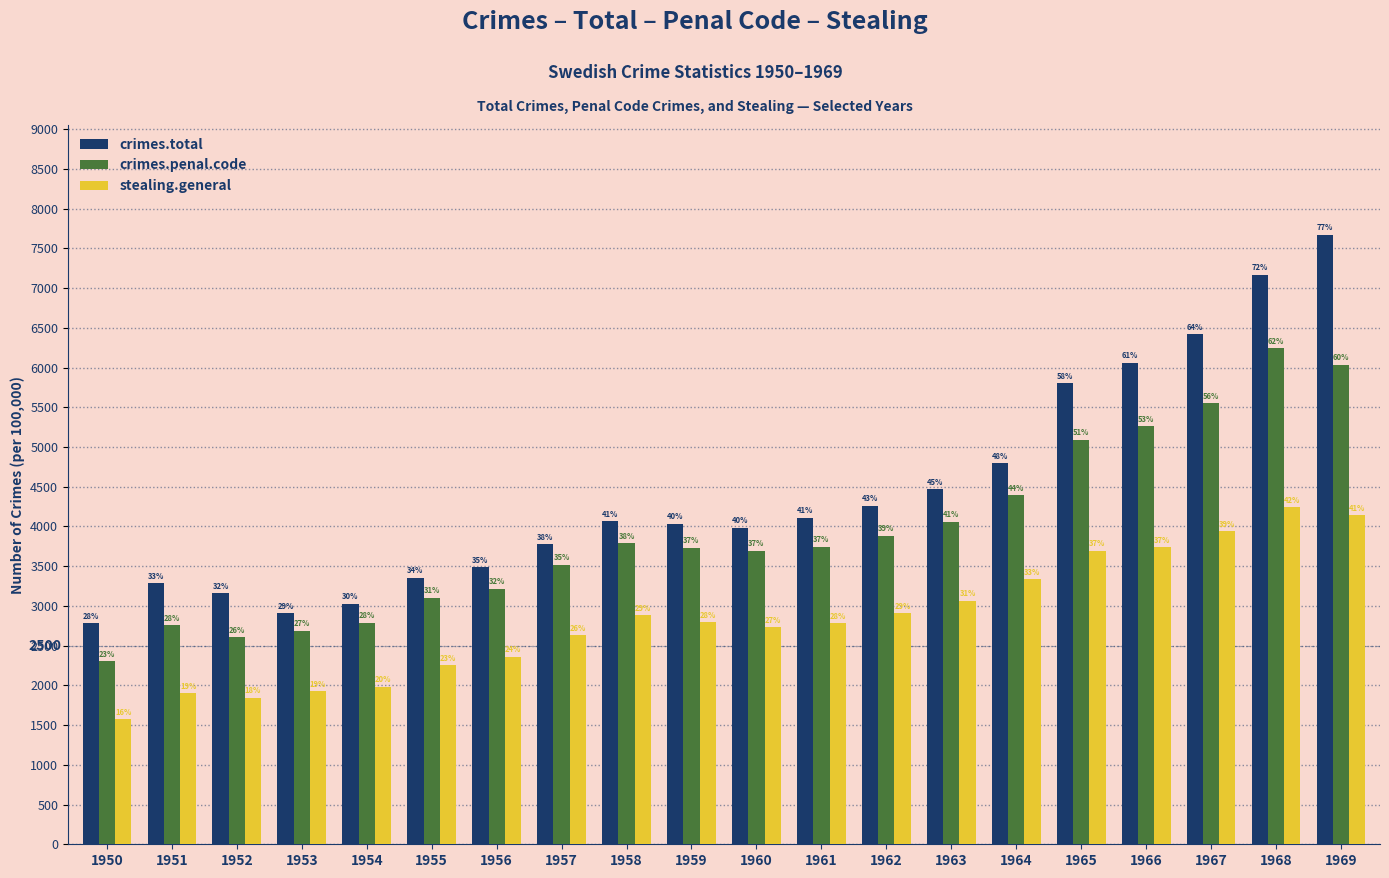

Does the chart contain any negative values?

No